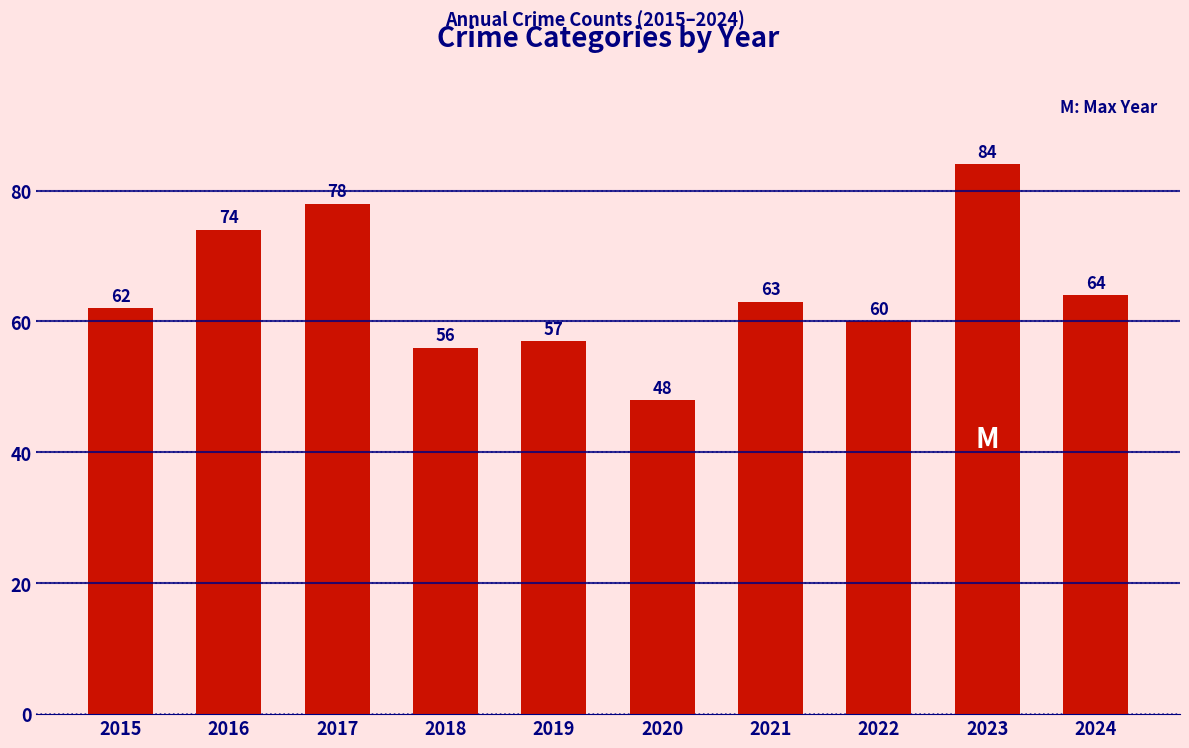

What is the difference between the values at 2020 and 2021?

15